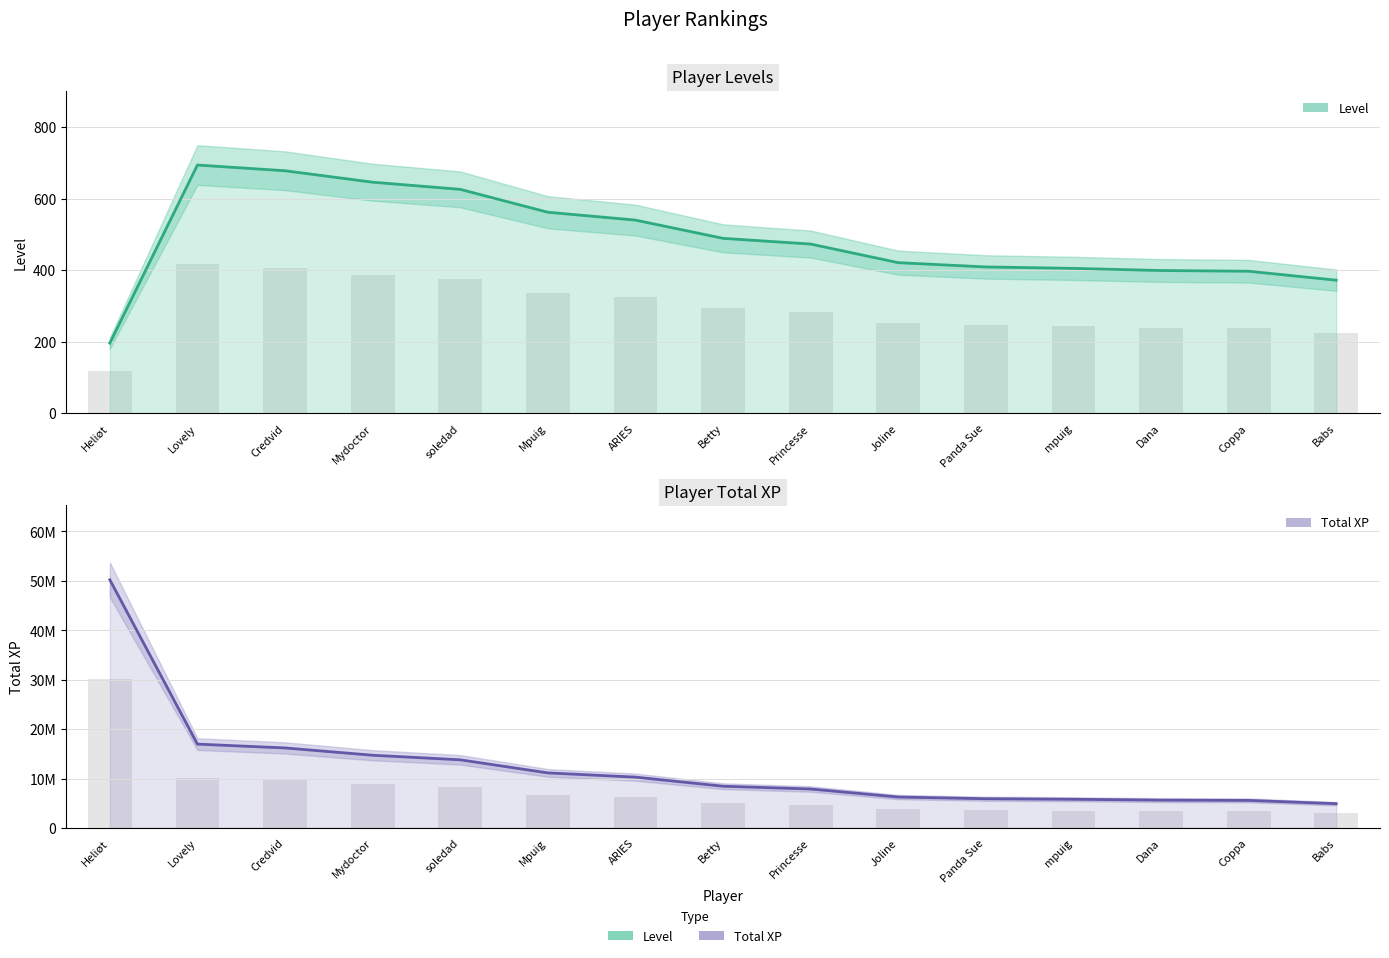

How many bars are there in total?

30